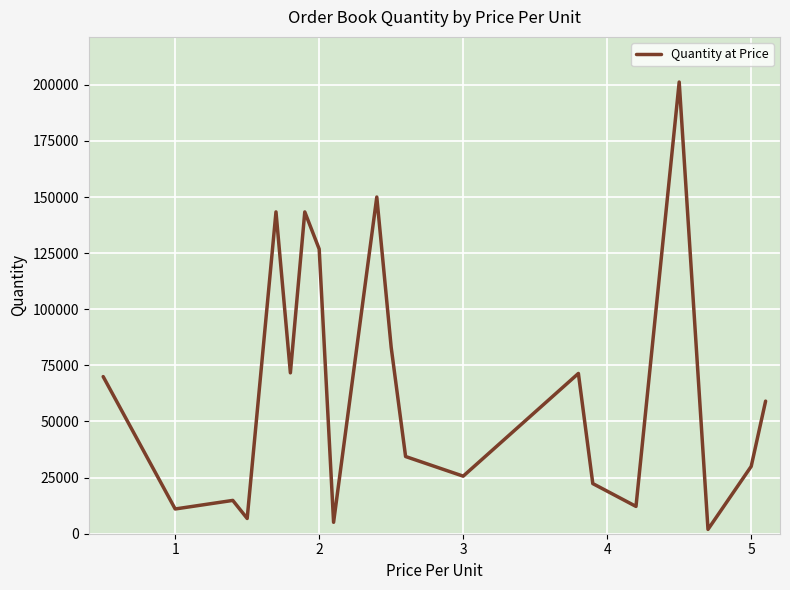

Is this an area chart (filled region under the line)?

No